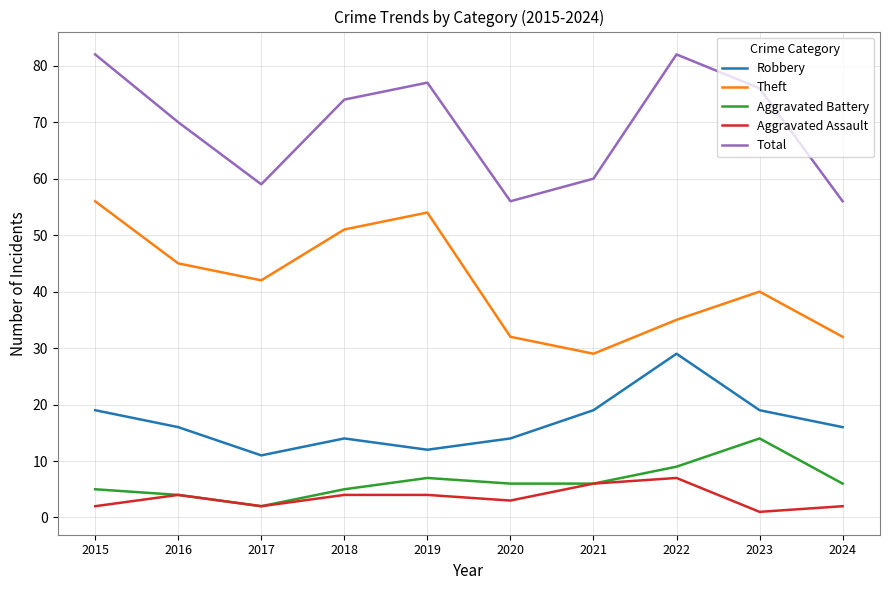

List the series in order of their peak value, lowest first.

Aggravated Assault, Aggravated Battery, Robbery, Theft, Total